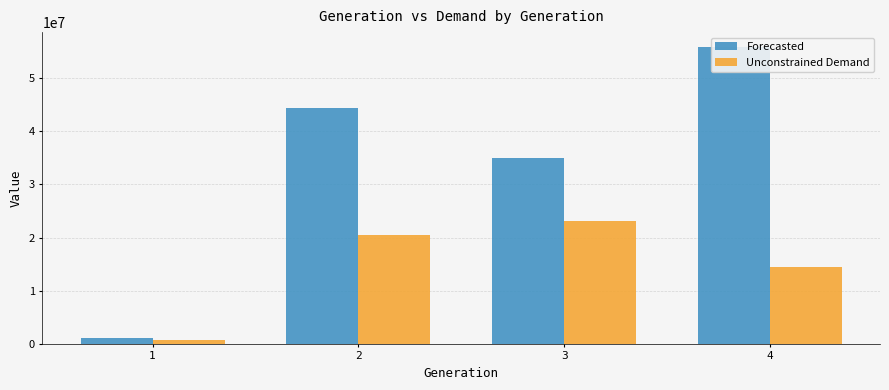

Is the value of Unconstrained Demand at 2 greater than the value of Forecasted at 3?

No